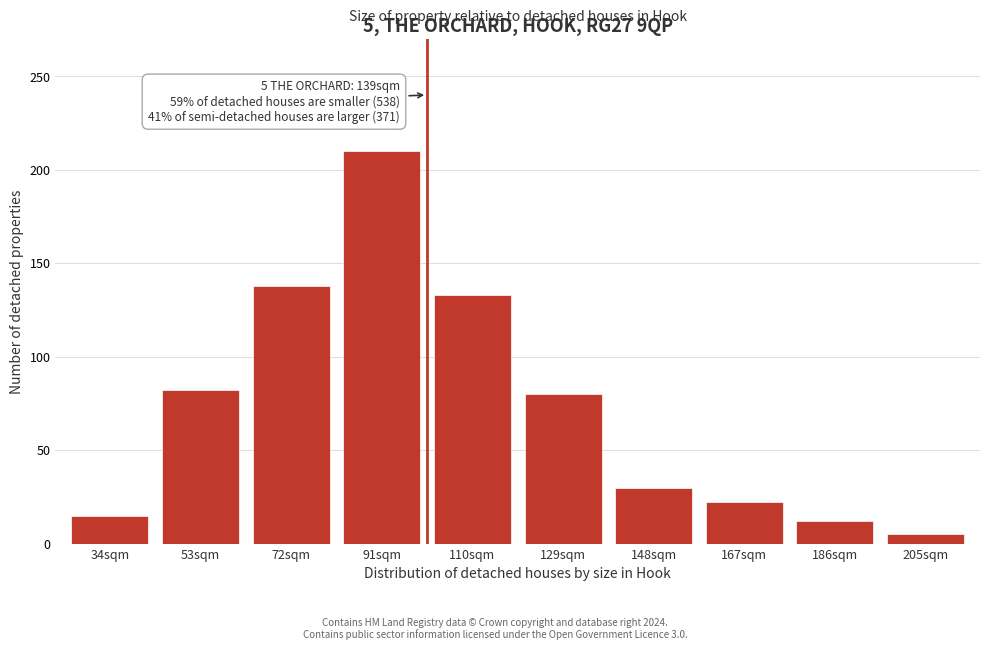

Reading left to right, extract all data points from this chart.

34sqm=15	53sqm=82	72sqm=138	91sqm=210	110sqm=133	129sqm=80	148sqm=30	167sqm=22	186sqm=12	205sqm=5